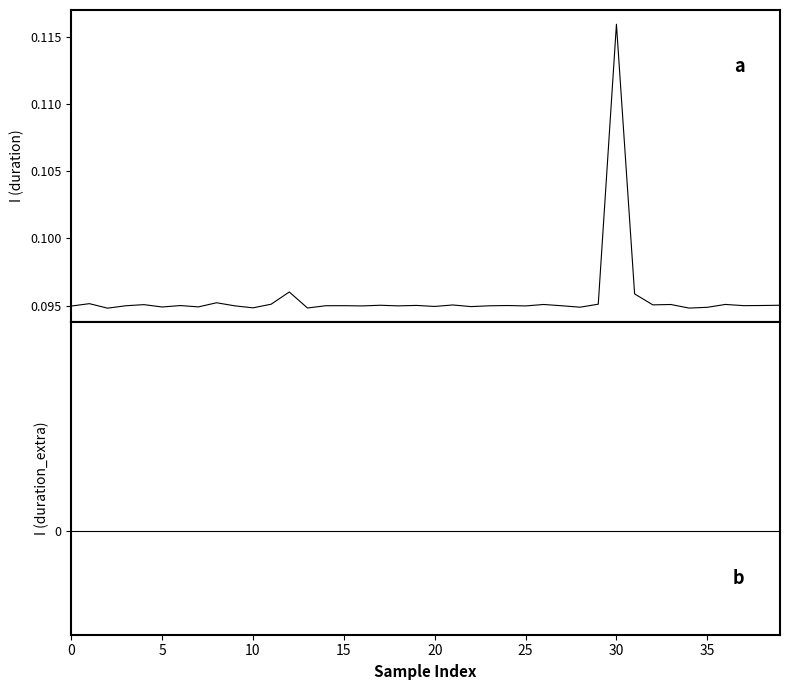

List the series in order of their overall mean, highest first.

duration, duration_extra